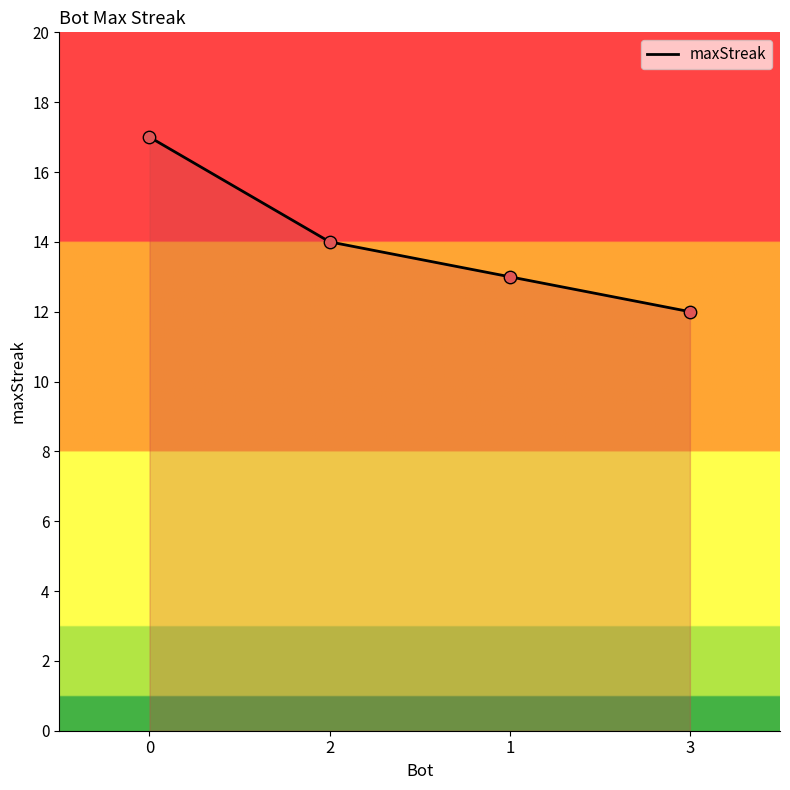

What is the change in value from 2 to 1?

-1